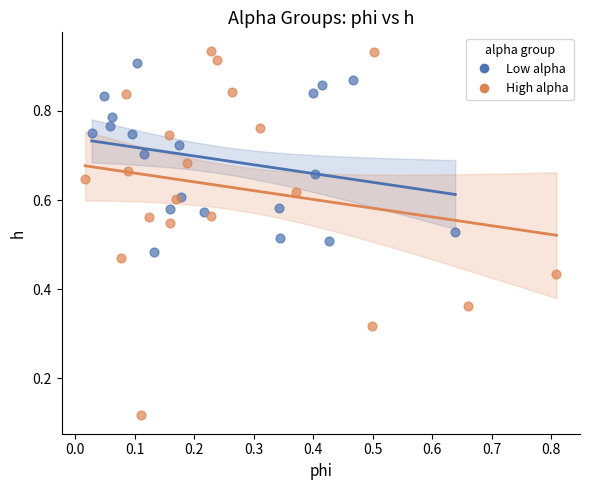

Which series reaches the minimum Y coordinate?

High alpha